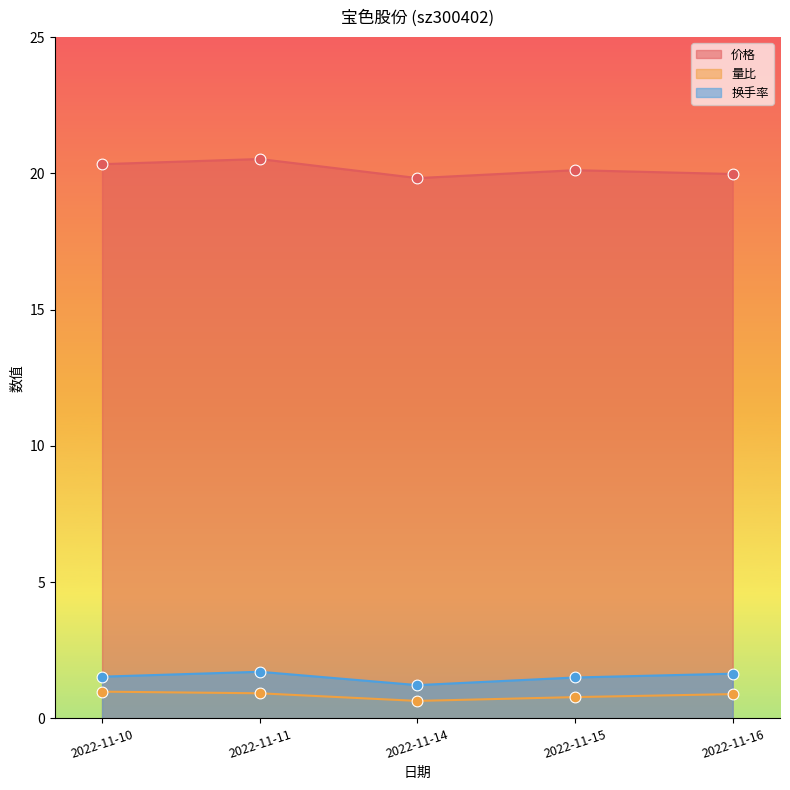

Which series has the largest total across all categories?

价格